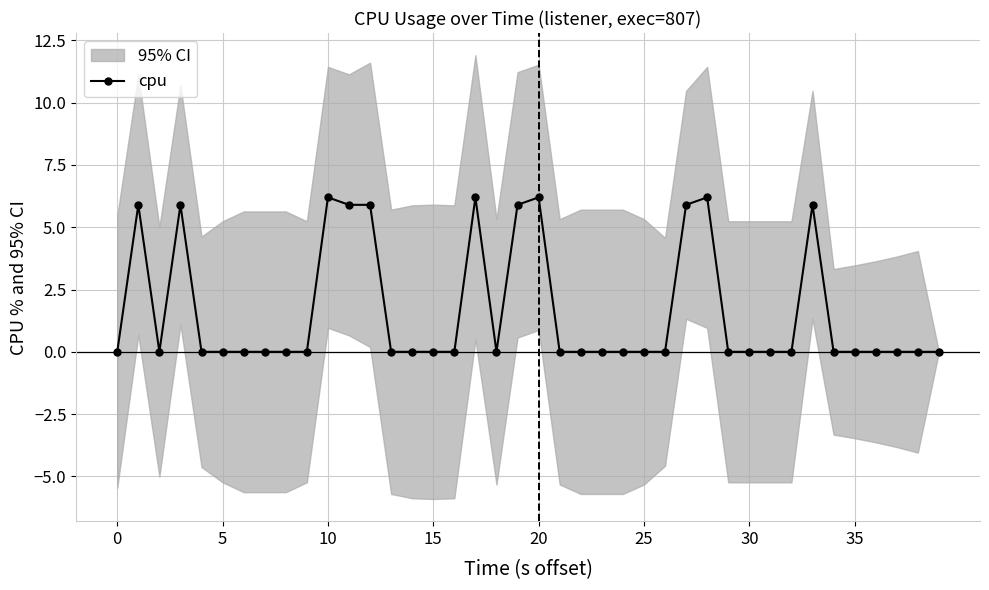

True or false: cpu has a value of 1.5 at 20.

False